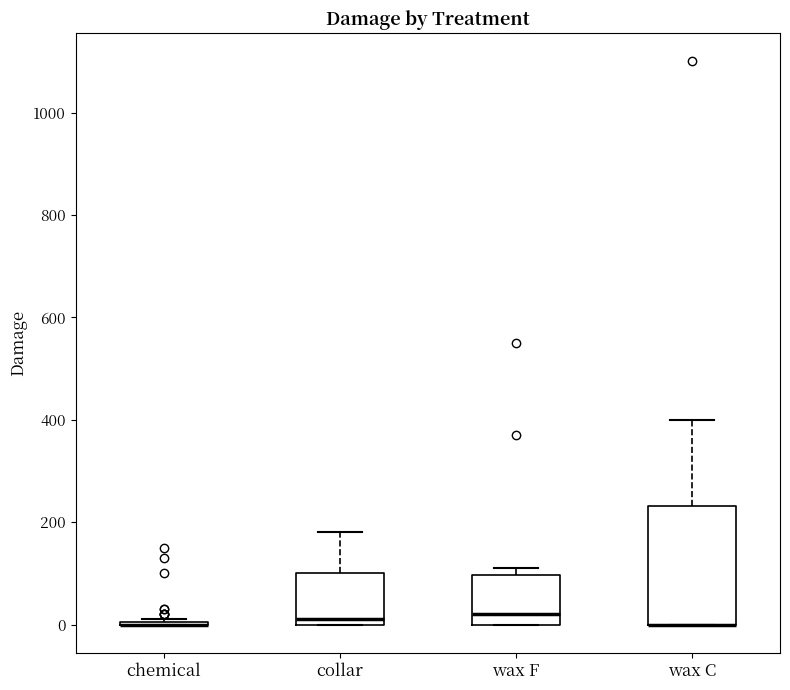

Reading left to right, read every box against the y-axis: the position of its median line, the range the box covers, and the ends of its whiskers. The values are not printed on the chart, so give them approximately, as read against the axis.

chemical: box collapsed to a line at 0, whiskers 0 to 20
collar: median 20, box 0 to 100, whiskers 0 to 180
wax F: median 20, box 0 to 100, whiskers 0 to 120
wax C: median 0 (drawn on the box's lower edge), box 0 to 240, whiskers 0 to 400